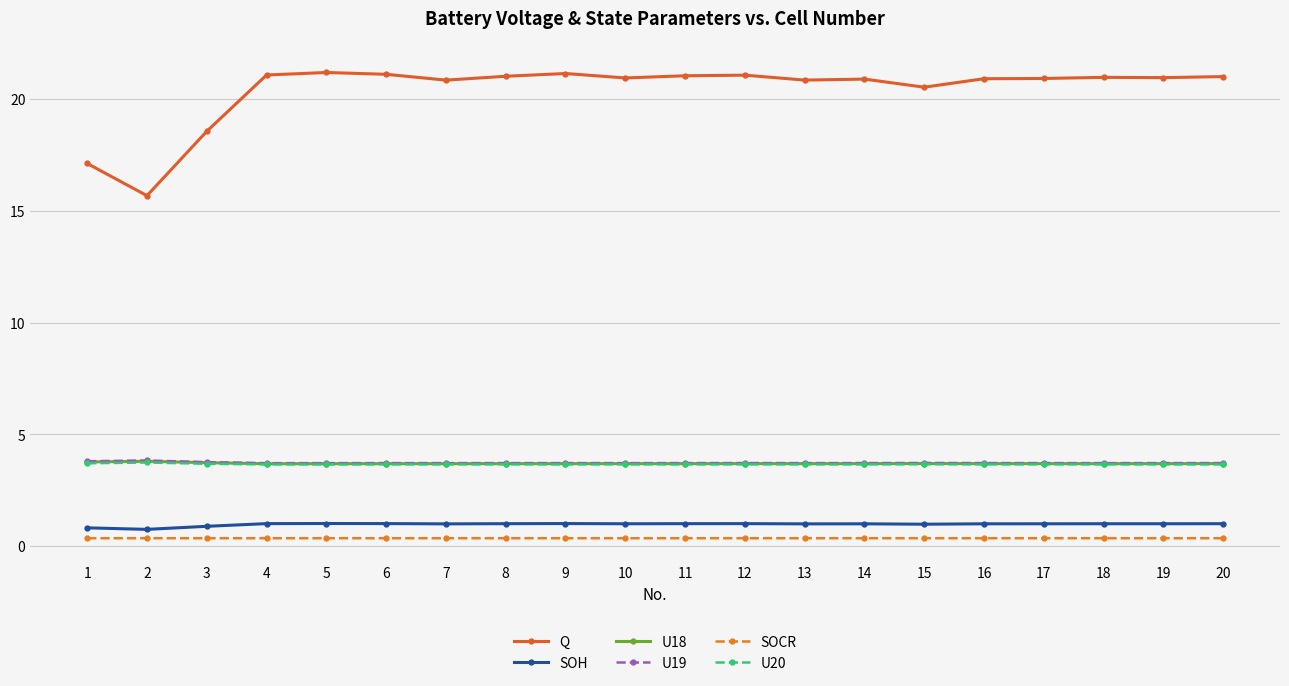

What is the value of the U18 point at the 10th from the left?

3.7